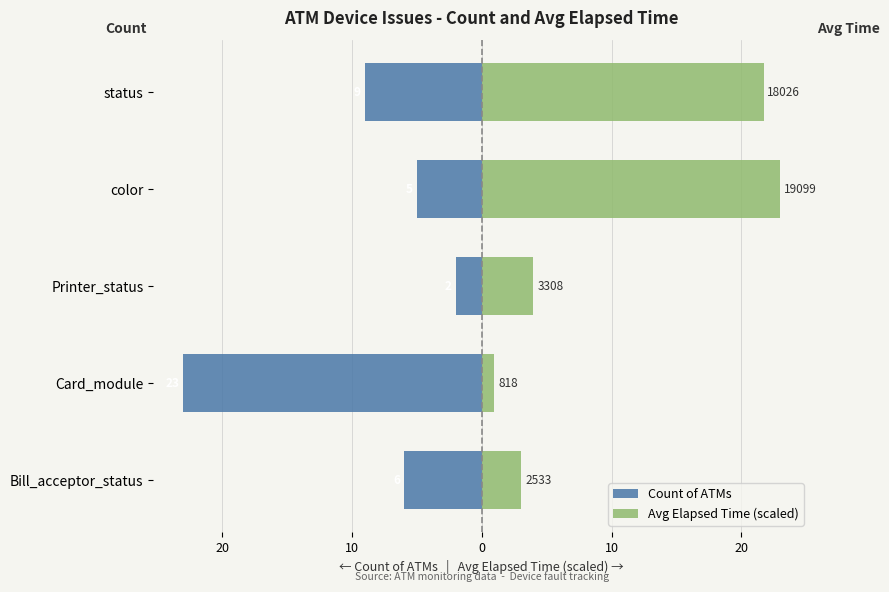

The Count of ATMs series shows -2.0 at Printer_status. True or false?

True